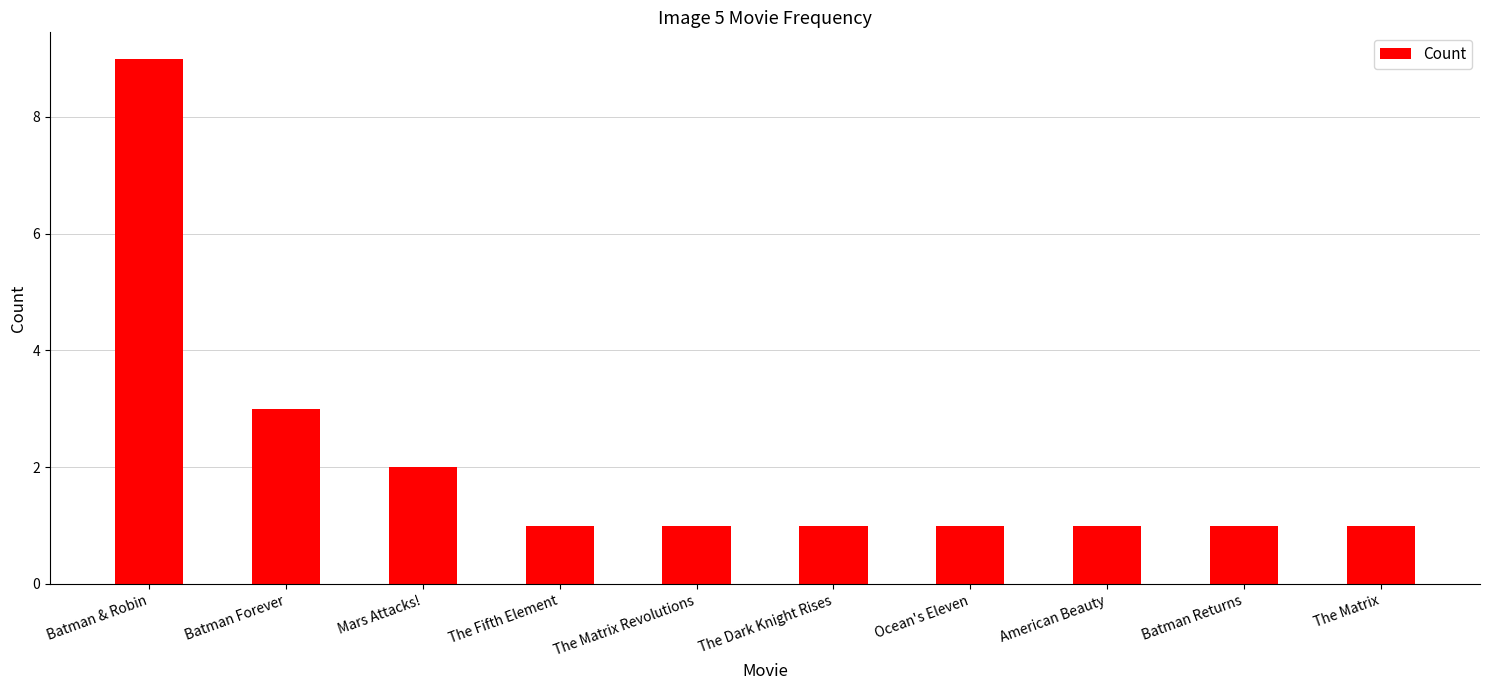

Reading right to left, what are all the values shown in this chart?

The Matrix=1	Batman Returns=1	American Beauty=1	Ocean's Eleven=1	The Dark Knight Rises=1	The Matrix Revolutions=1	The Fifth Element=1	Mars Attacks!=2	Batman Forever=3	Batman & Robin=9